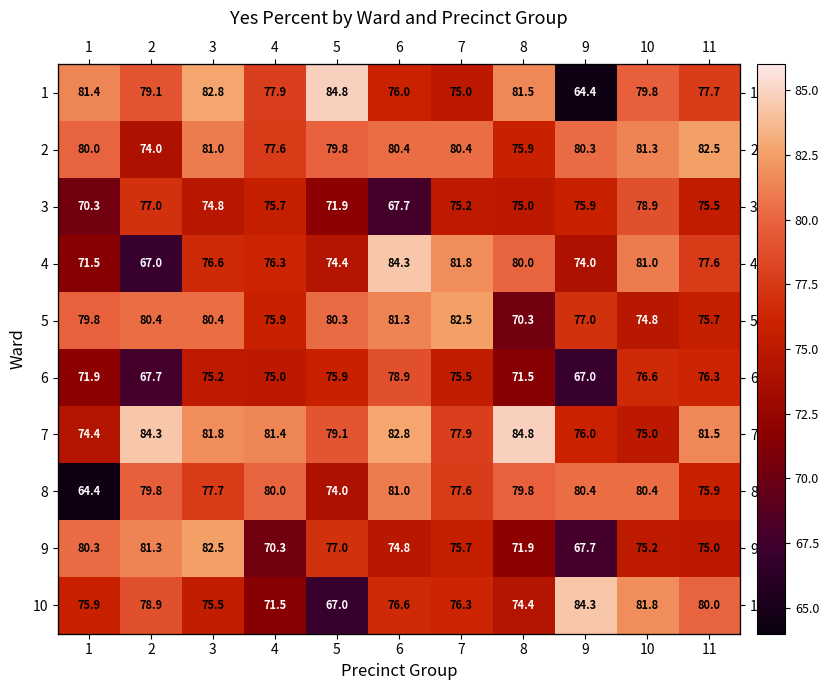

What is the average value of the 6 series?

73.8